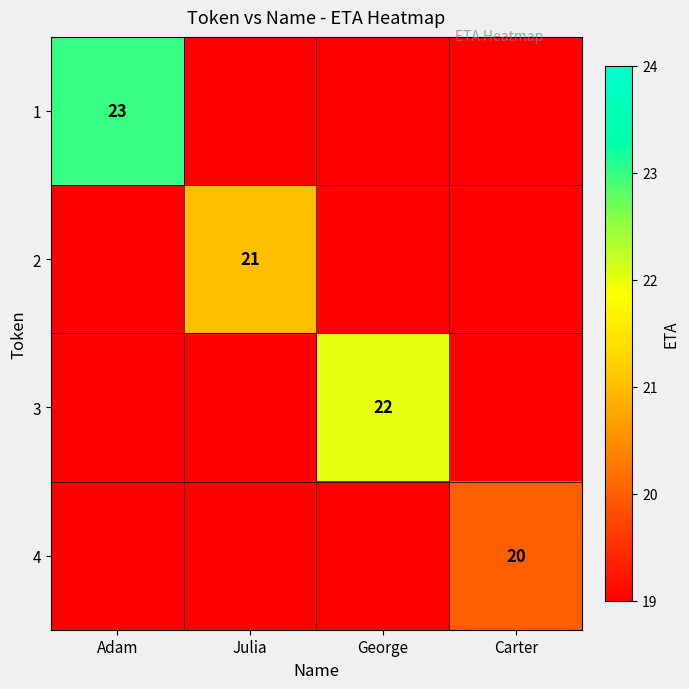

The 4 series shows 20 at Carter. True or false?

True